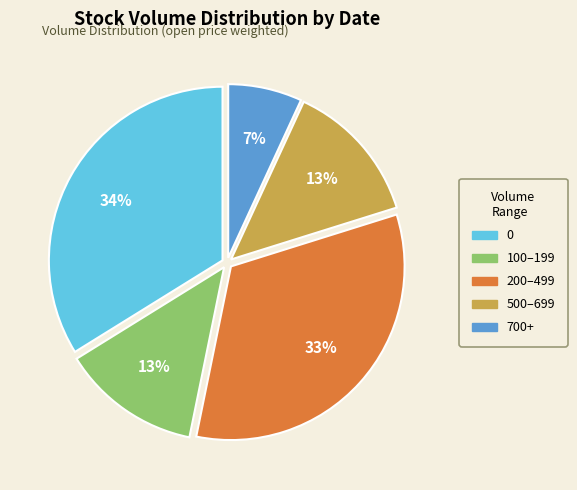

To the nearest percent, what is the average slice percentage?

20%